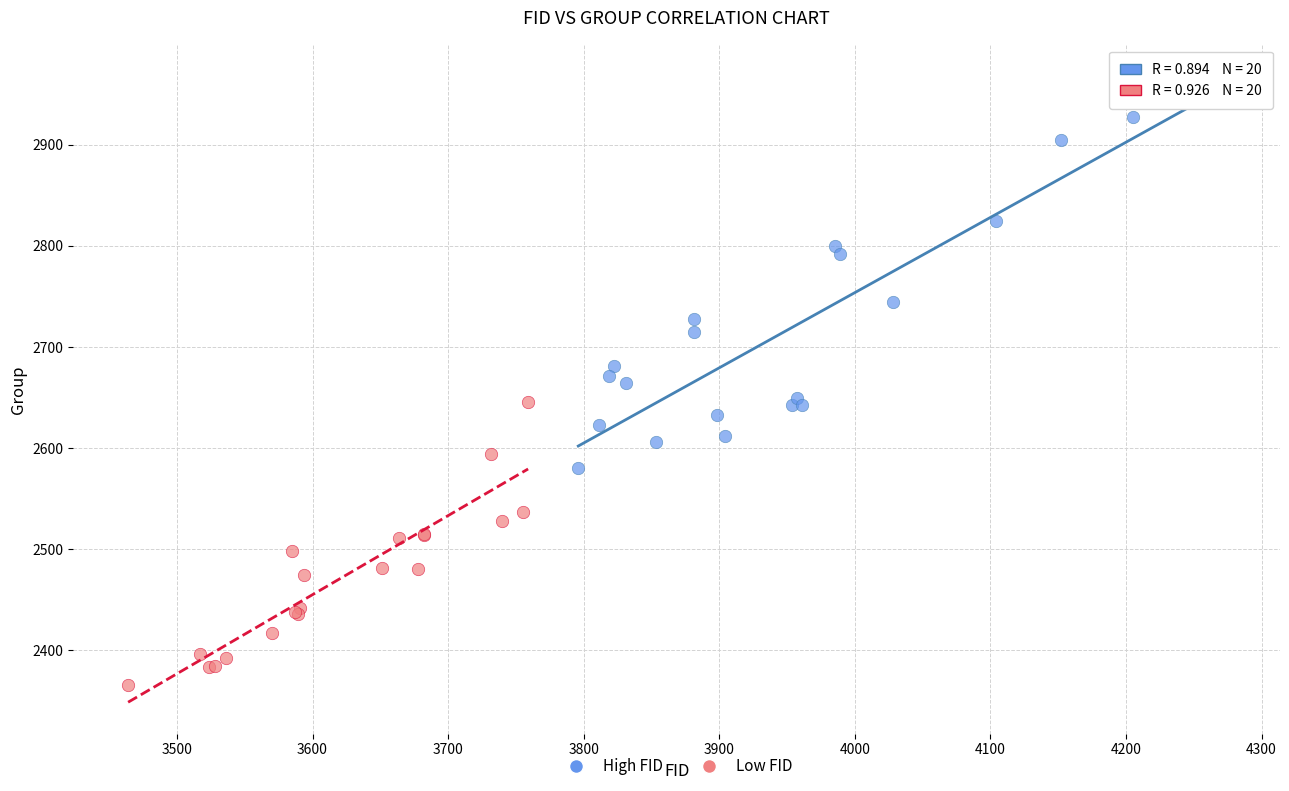

Which series contains the lowest Y value?

Low FID